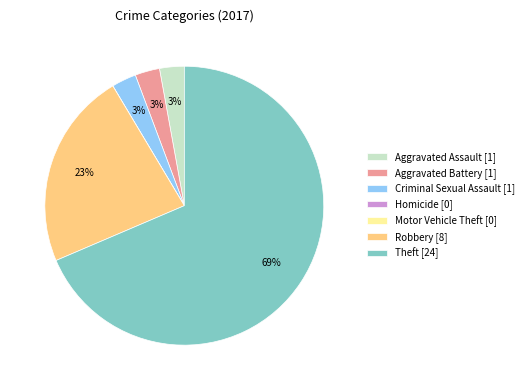

Between Aggravated Battery [1] and Theft [24], which is larger?

Theft [24]